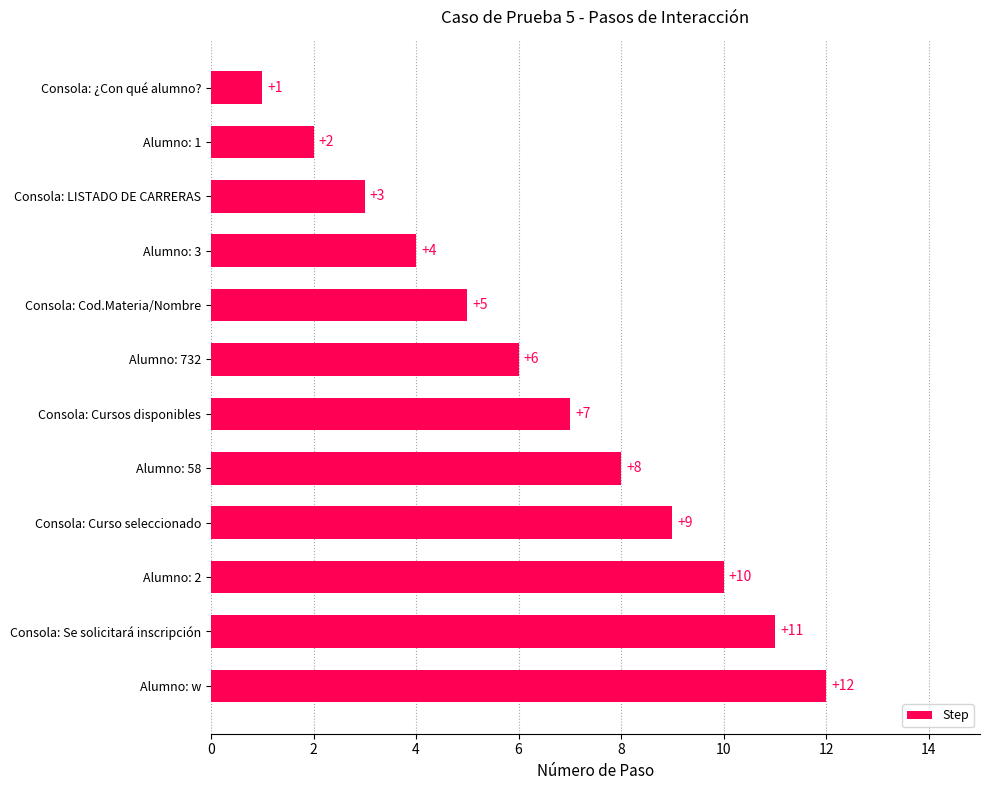

How many bars are there in total?

12